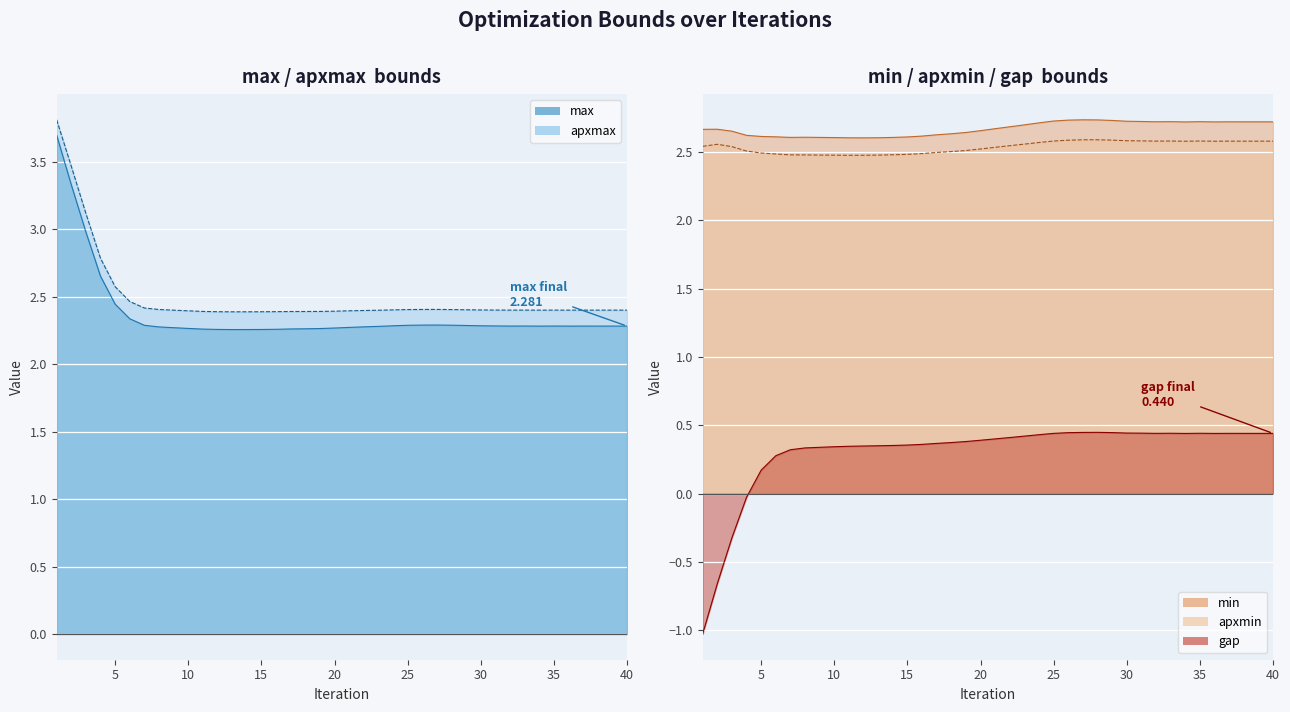

What is the highest value of the min series?

2.7